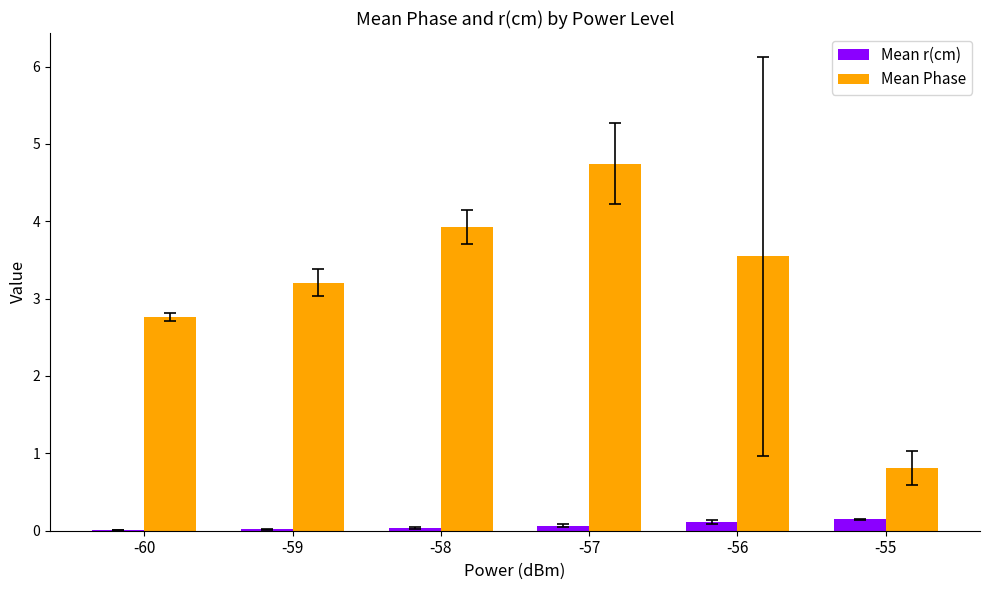

Between -59 and -56, which series saw the biggest shift?

Mean Phase